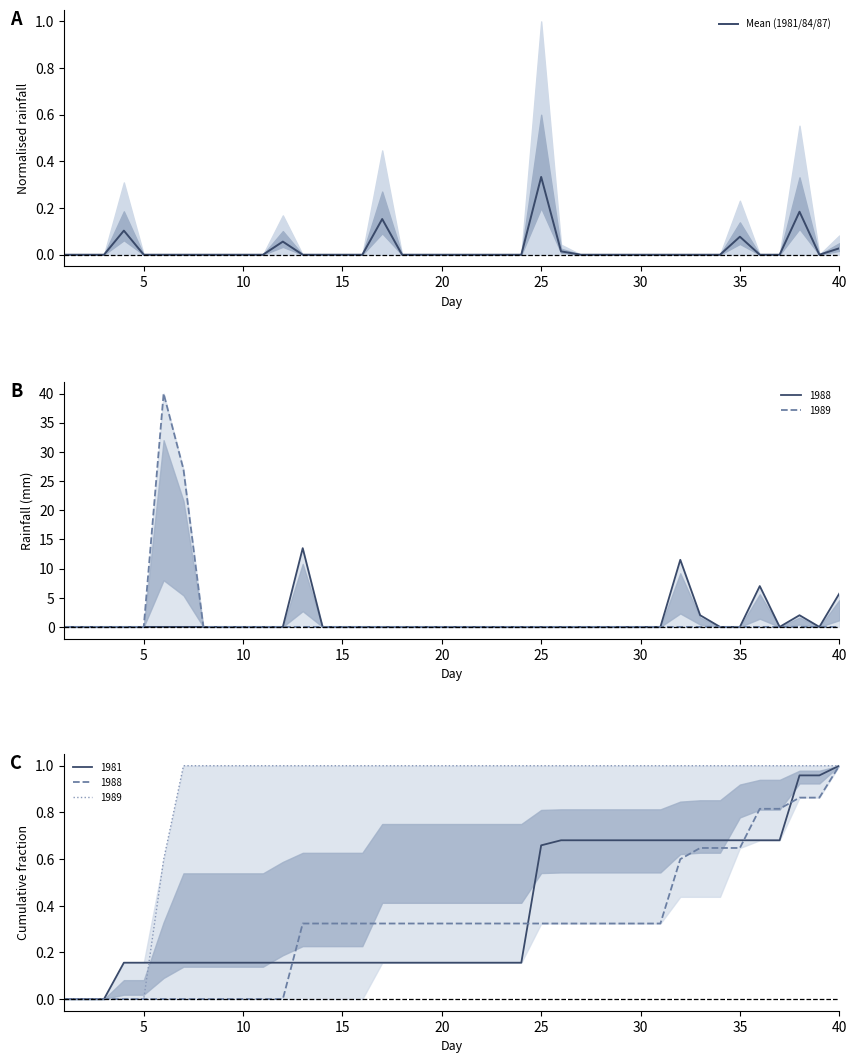

What is the sum of all values?

0.9